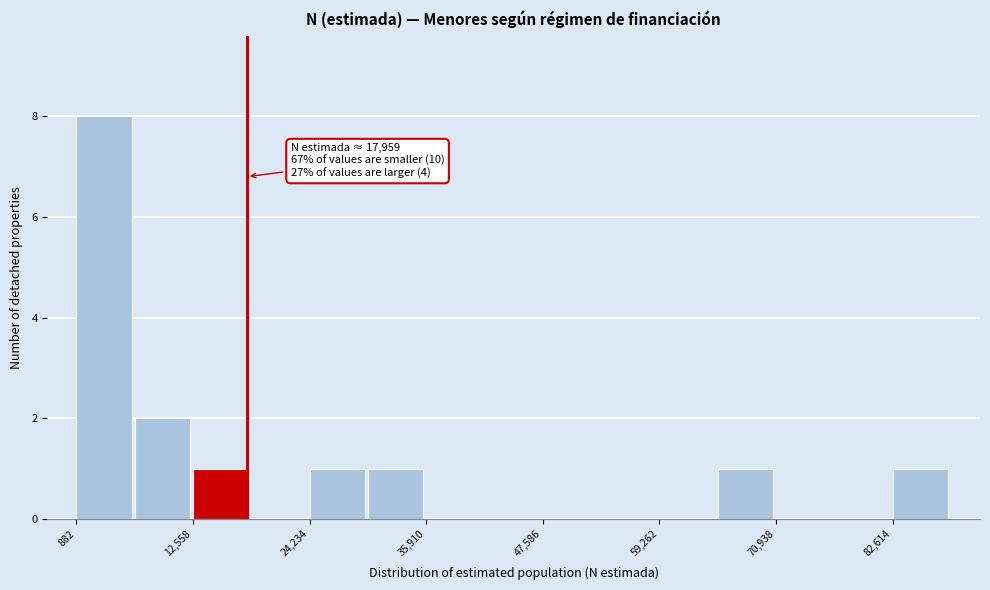

Read against the x-axis, roughly where is the centre of the tallest bar?

4000